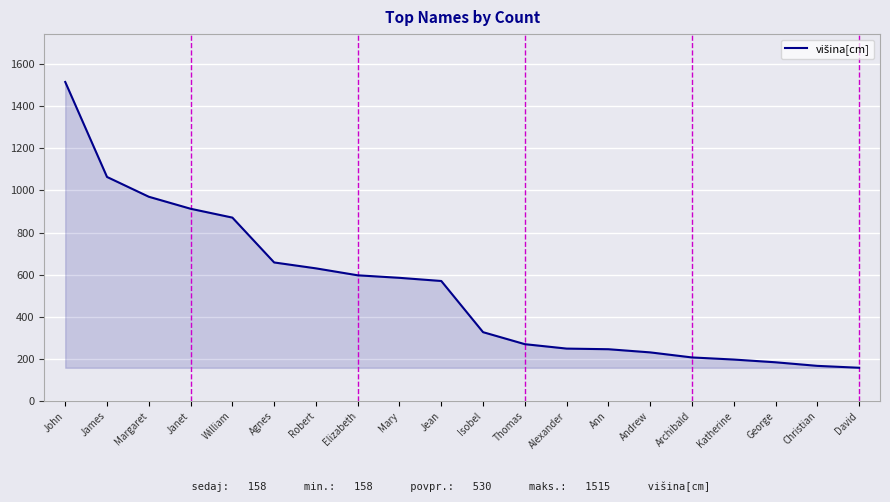

True or false: the data shows 231 at Andrew.

True